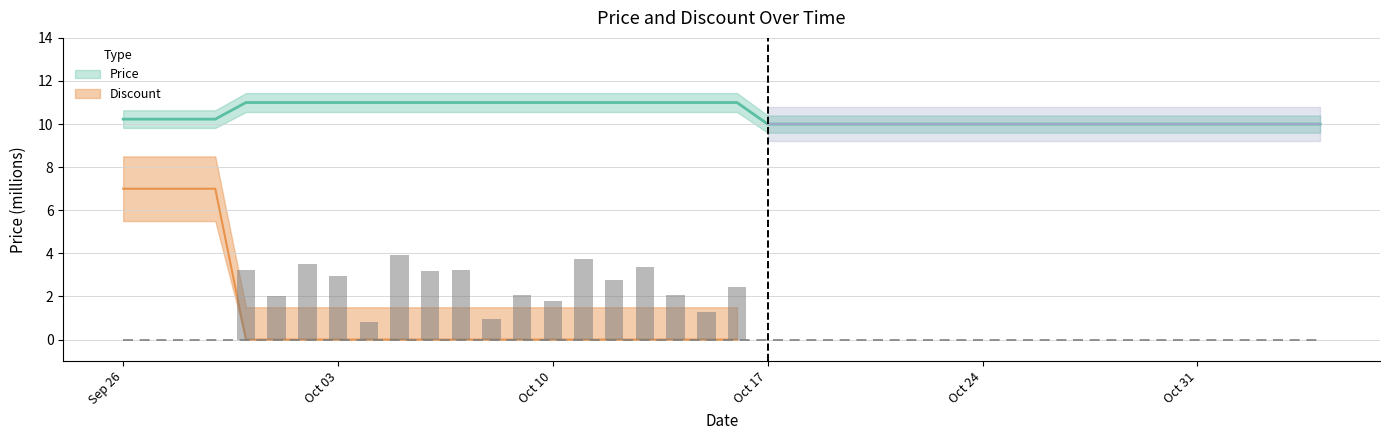

List the labels in order of value, smallest first.

2023-10-17, 2023-10-18, 2023-10-19, 2023-10-20, 2023-10-21, 2023-10-22, 2023-10-23, 2023-10-24, 2023-10-25, 2023-10-26, 2023-10-27, 2023-10-28, 2023-10-29, 2023-10-30, 2023-10-31, 2023-11-01, 2023-11-02, 2023-11-03, 2023-11-04, 2023-09-26, 2023-09-27, 2023-09-28, 2023-09-29, 2023-09-30, 2023-10-01, 2023-10-02, 2023-10-03, 2023-10-04, 2023-10-05, 2023-10-06, 2023-10-07, 2023-10-08, 2023-10-09, 2023-10-10, 2023-10-11, 2023-10-12, 2023-10-13, 2023-10-14, 2023-10-15, 2023-10-16